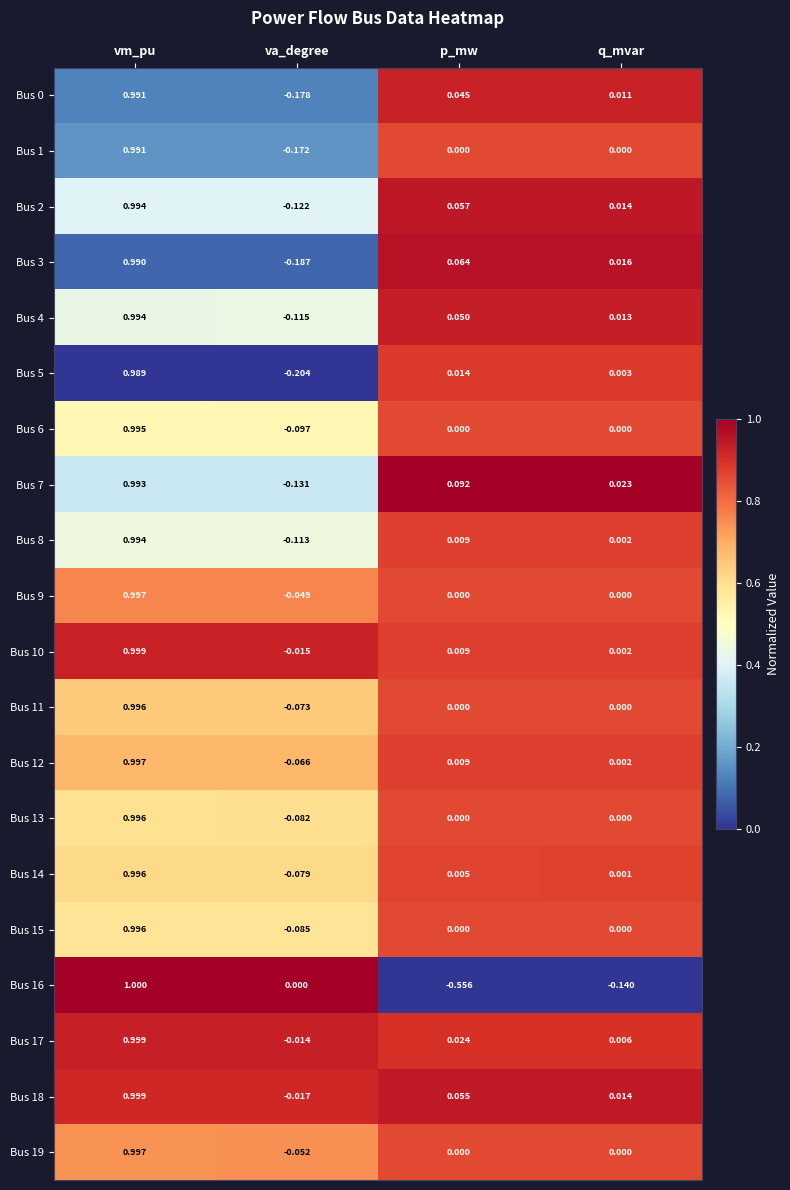

Which series has the largest range (max minus min)?

Bus 16